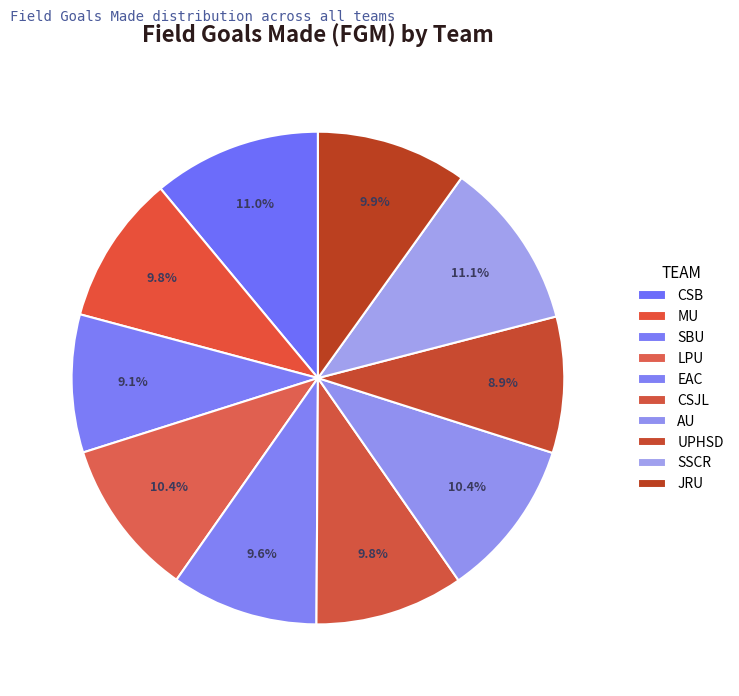

How many segments does this pie chart have?

10